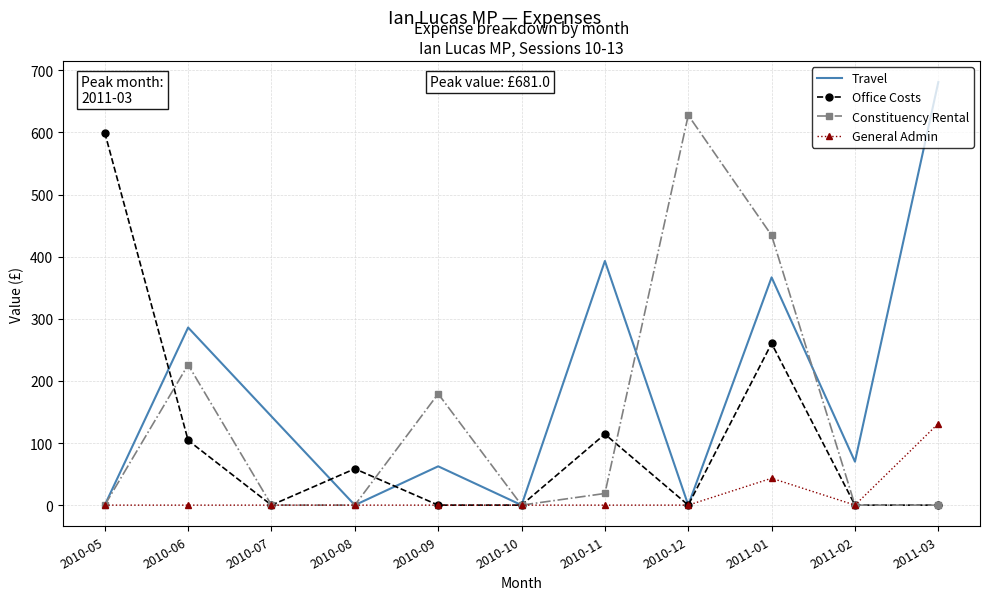

What are all the series names shown in the legend?

Travel, Office Costs, Constituency Rental, General Admin